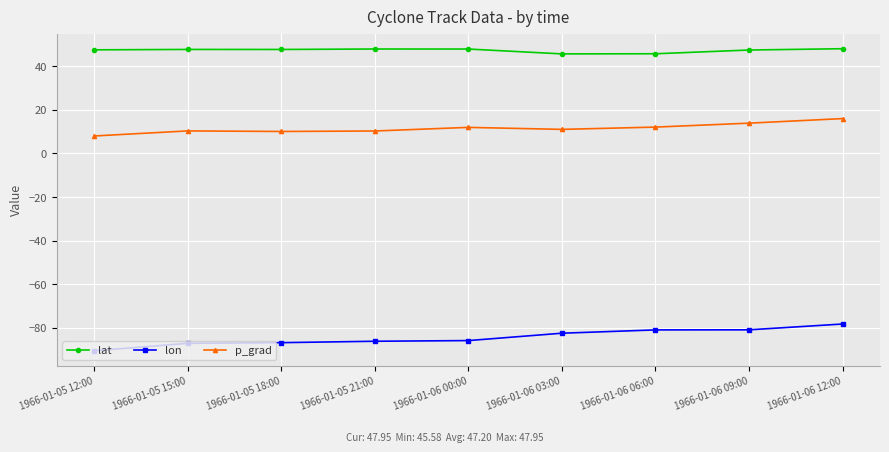

True or false: p_grad and lon cross at least once.

False